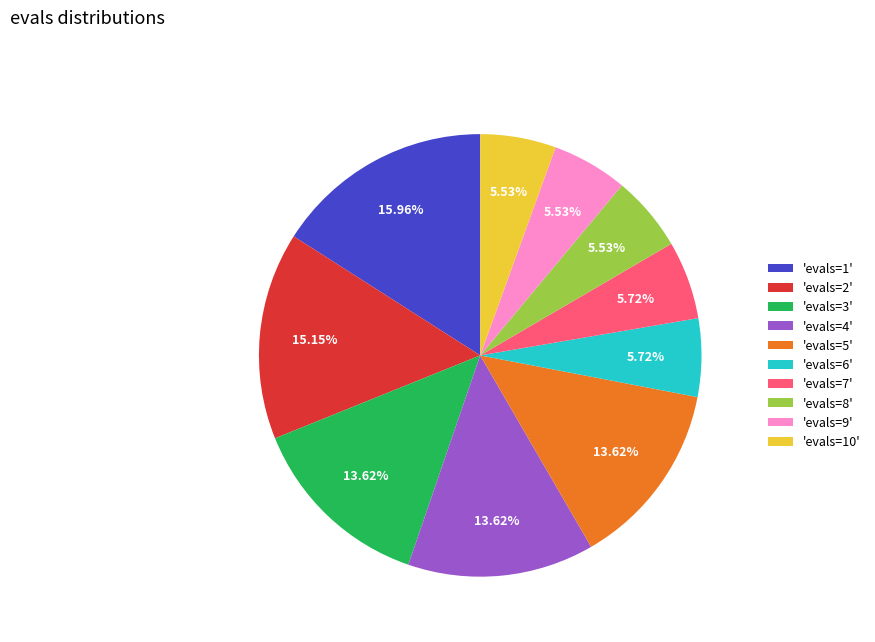

Approximately how many times larger is the value at 'evals=8' compared to 'evals=7'?

1.0